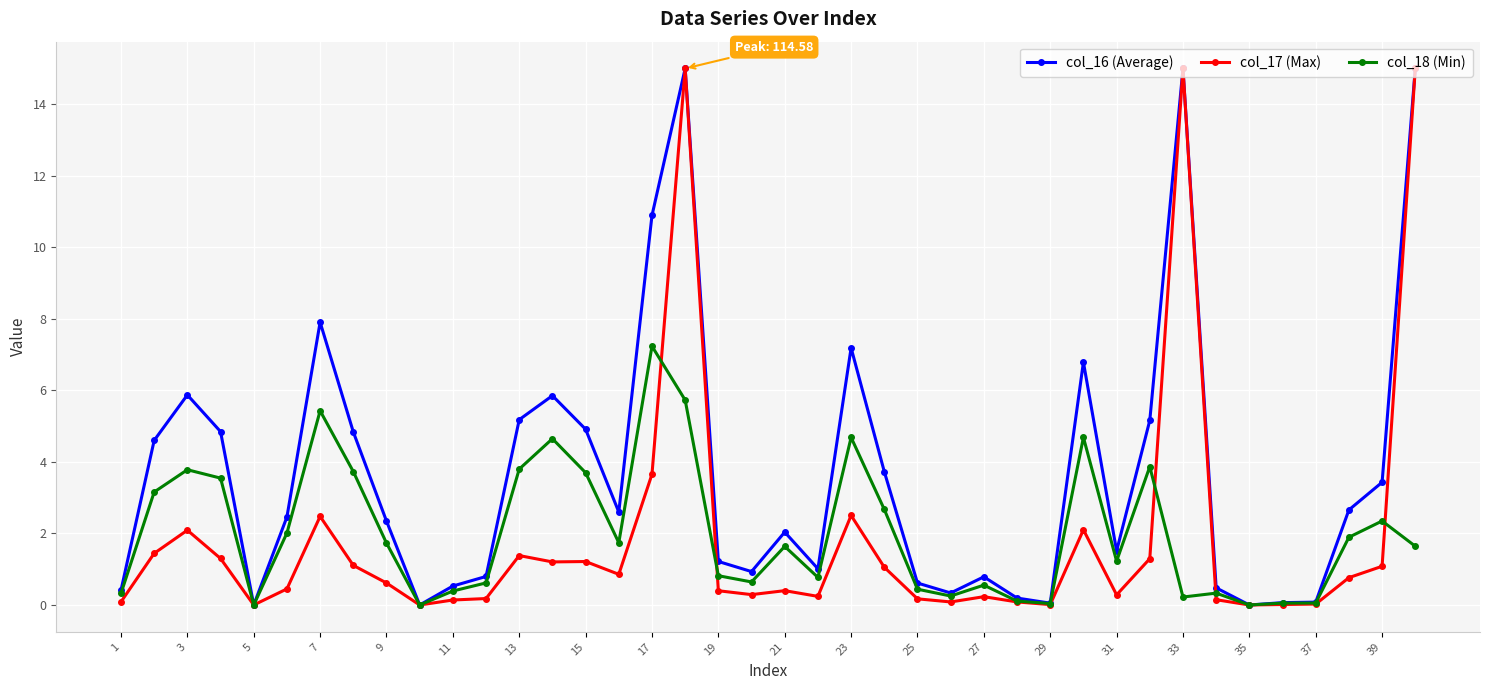

What is the value of the col_16 (Average) point at the 8th from the left?

4.8